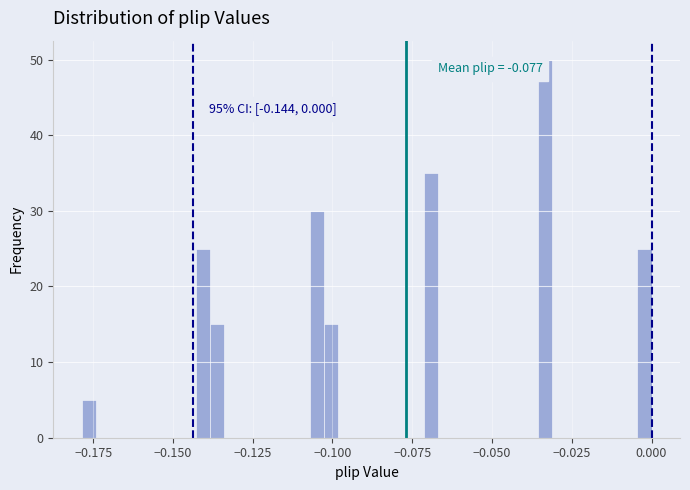

Read against the x-axis, roughly where is the centre of the tallest bar?

-0.035